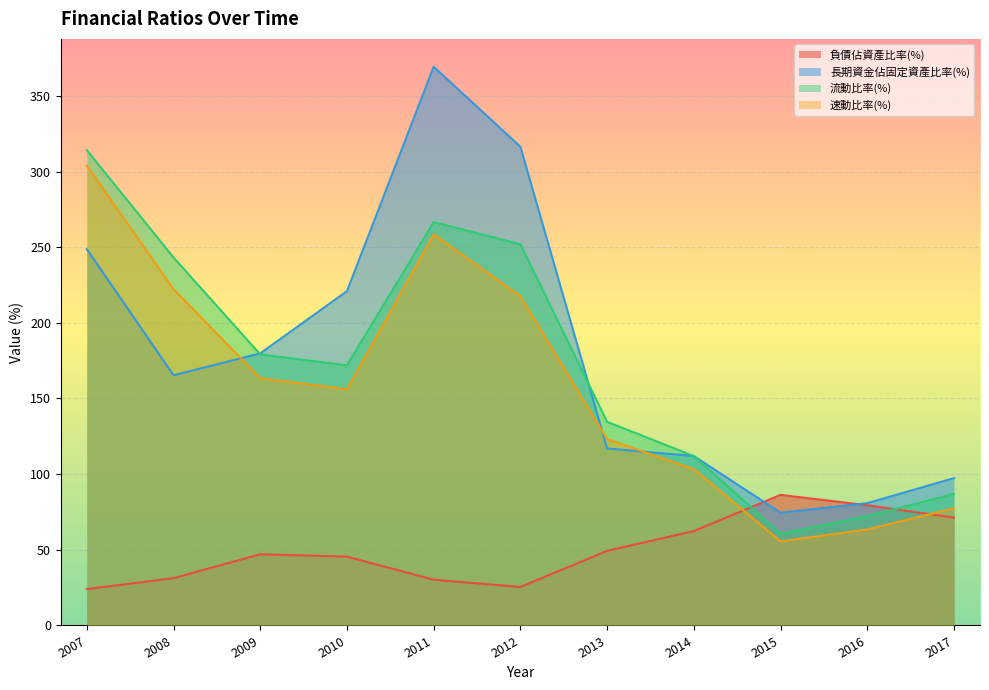

What is the difference between the second highest and minimum values in the 負債佔資產比率(%) series?

55.4